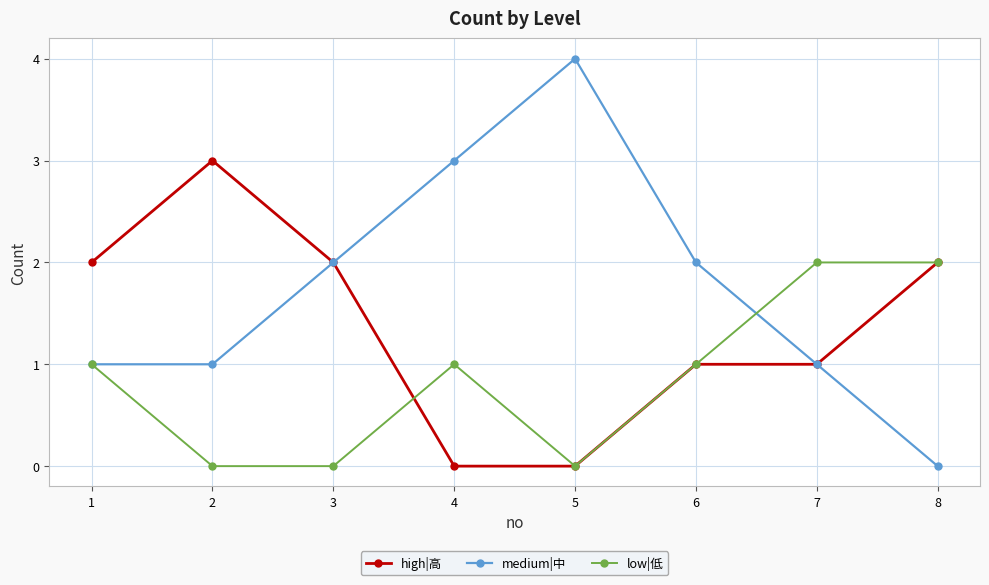

Reading left to right, transcribe all the data shown in this chart.

high|高: 2	3	2	0	0	1	1	2
medium|中: 1	1	2	3	4	2	1	0
low|低: 1	0	0	1	0	1	2	2